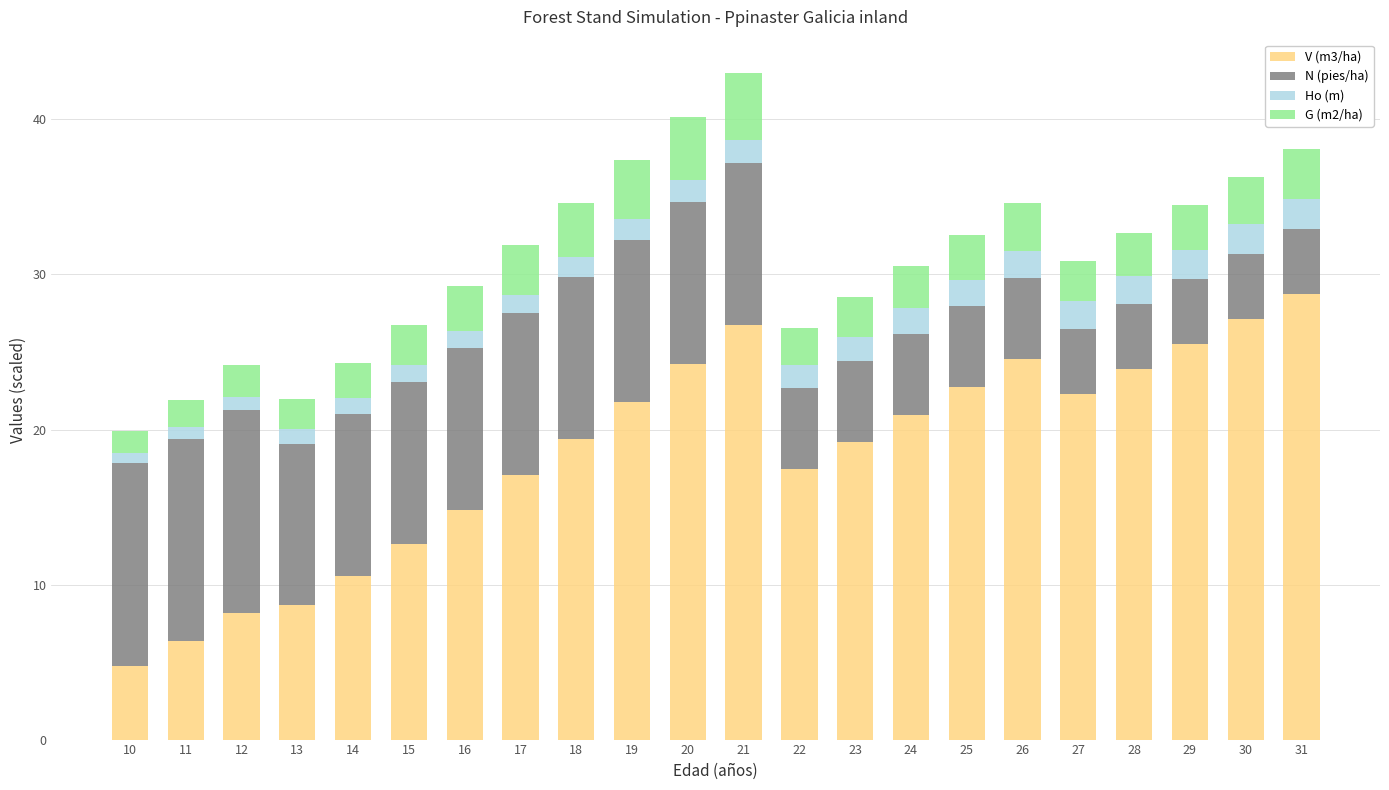

The value of V (m3/ha) at 20 is 37.7. True or false?

False